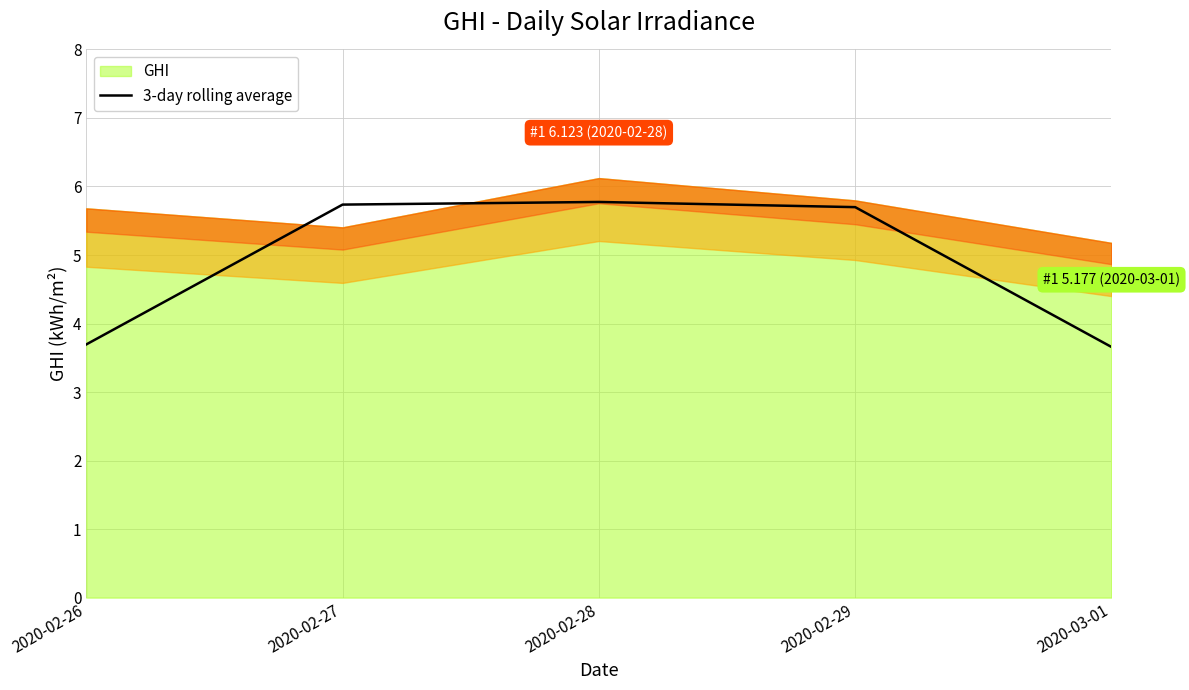

What is the minimum value for 3-day rolling average?

3.7